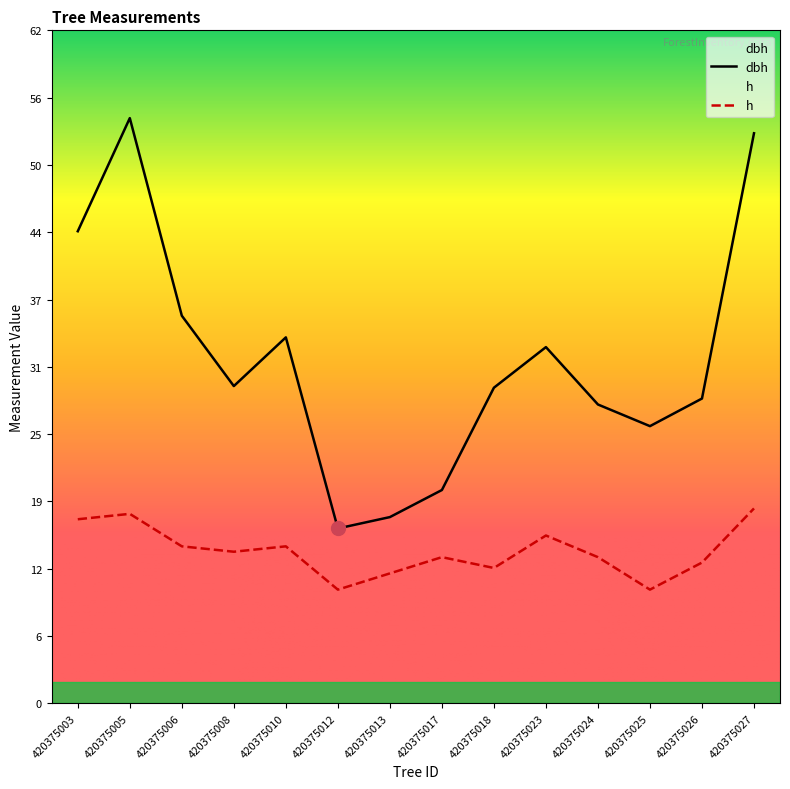

What is the lowest value of the dbh series?

16.1